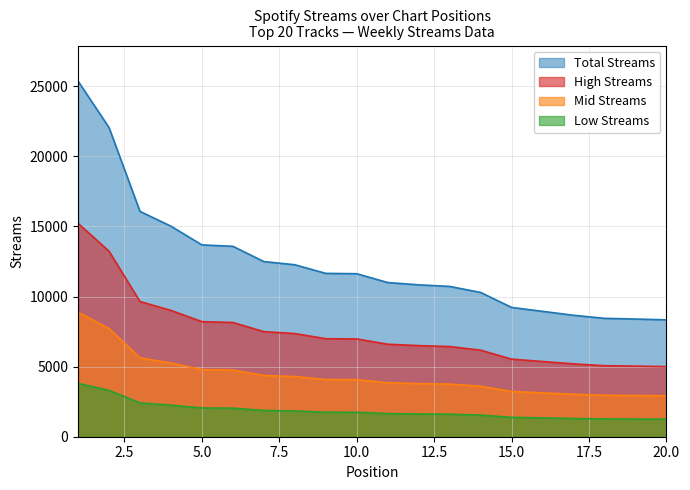

At which label does the data first exceed 11631?

1